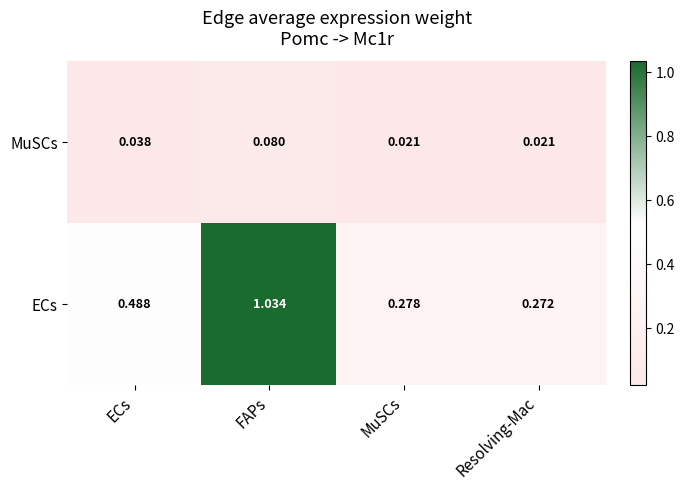

List the series in order of their overall mean, lowest first.

MuSCs, ECs